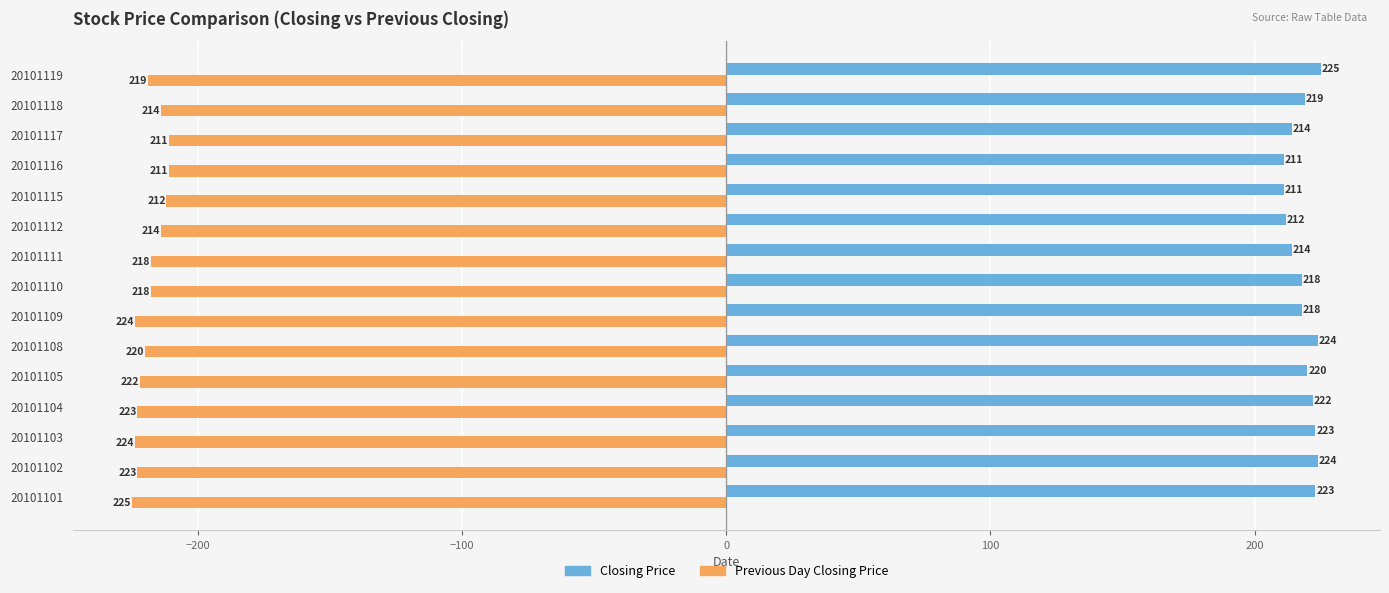

Which series changed the most between 20101101 and 20101115?

Previous Day Closing Price